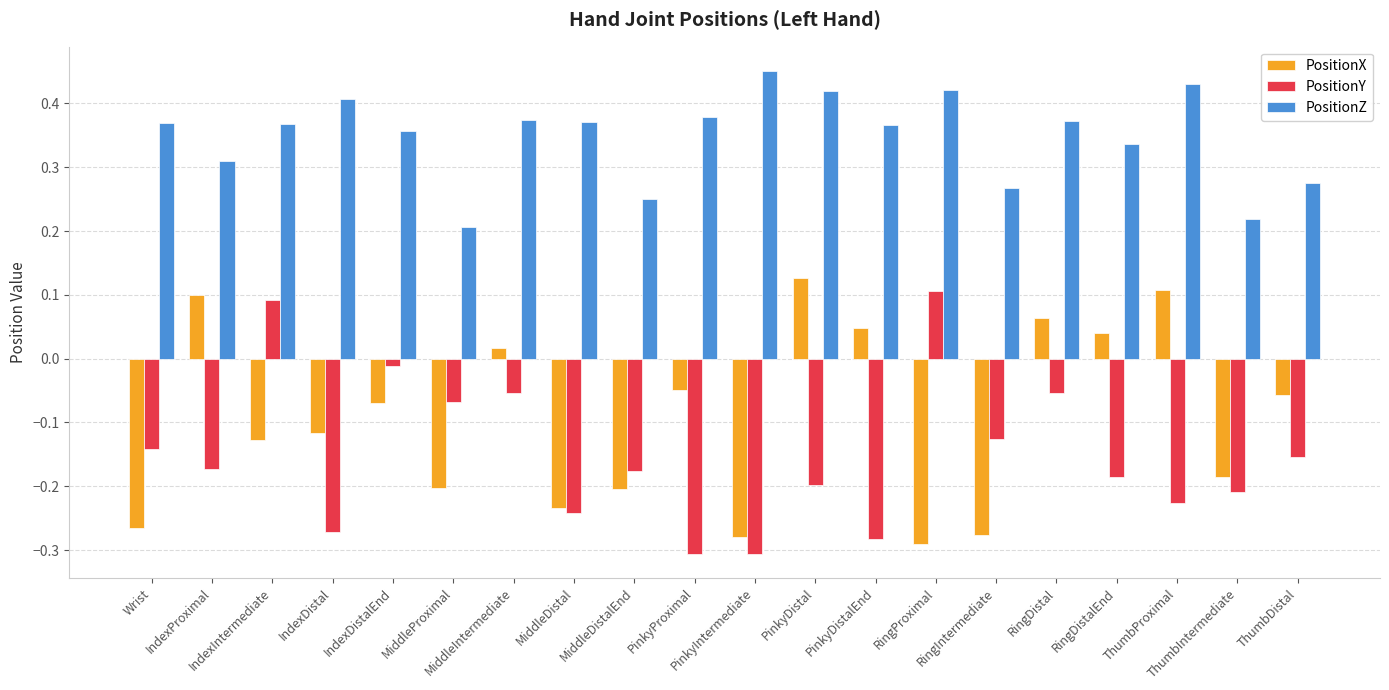

What are all the series names shown in the legend?

PositionX, PositionY, PositionZ